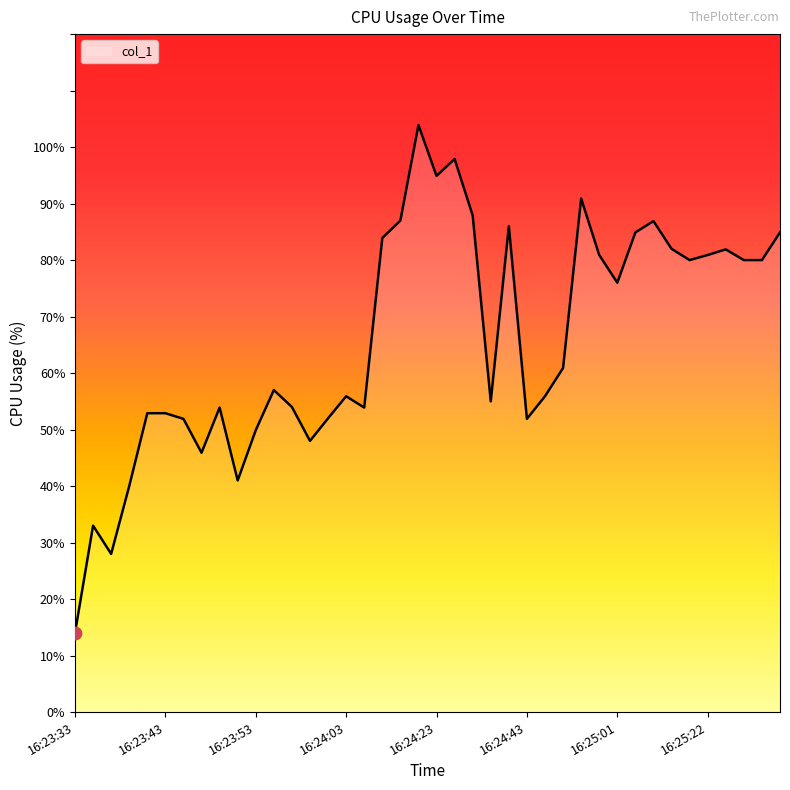

What is the greatest value displayed?

103.9